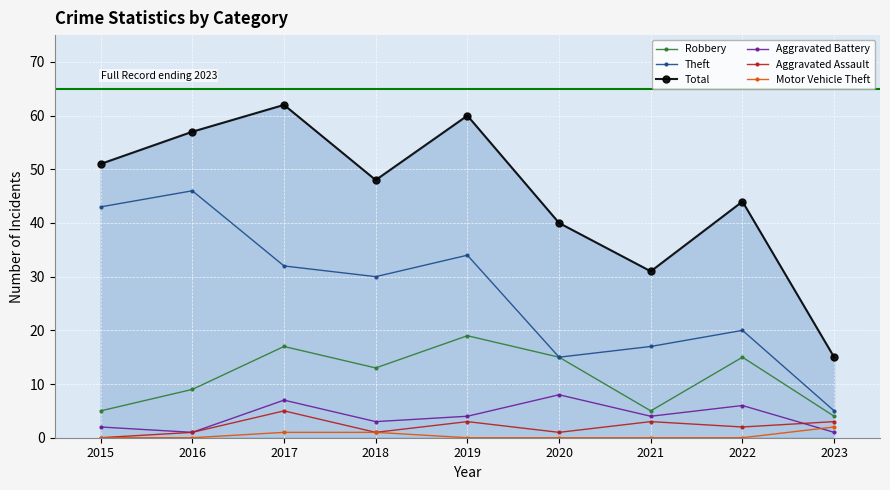

Rank the series by their maximum value, from lowest to highest.

Motor Vehicle Theft, Aggravated Assault, Aggravated Battery, Robbery, Theft, Total